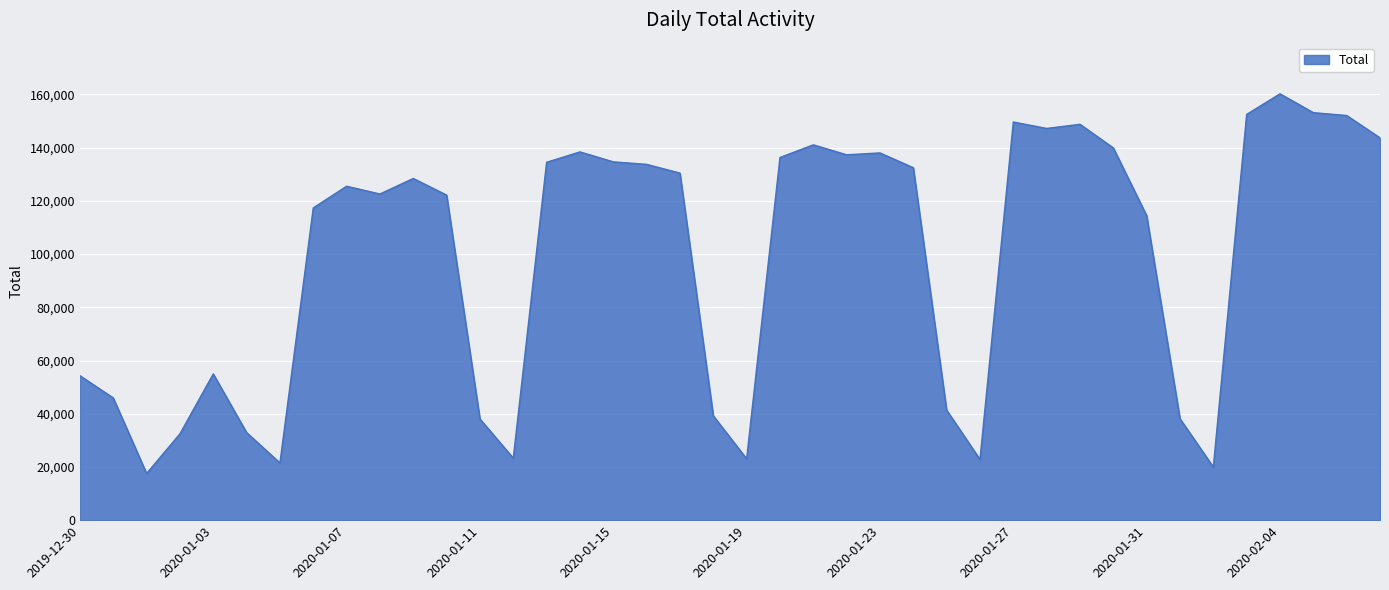

What is the greatest value displayed?

160225